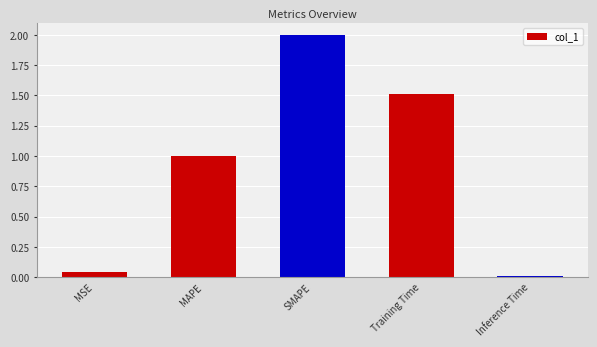

True or false: the data shows 2.2 at Training Time.

False